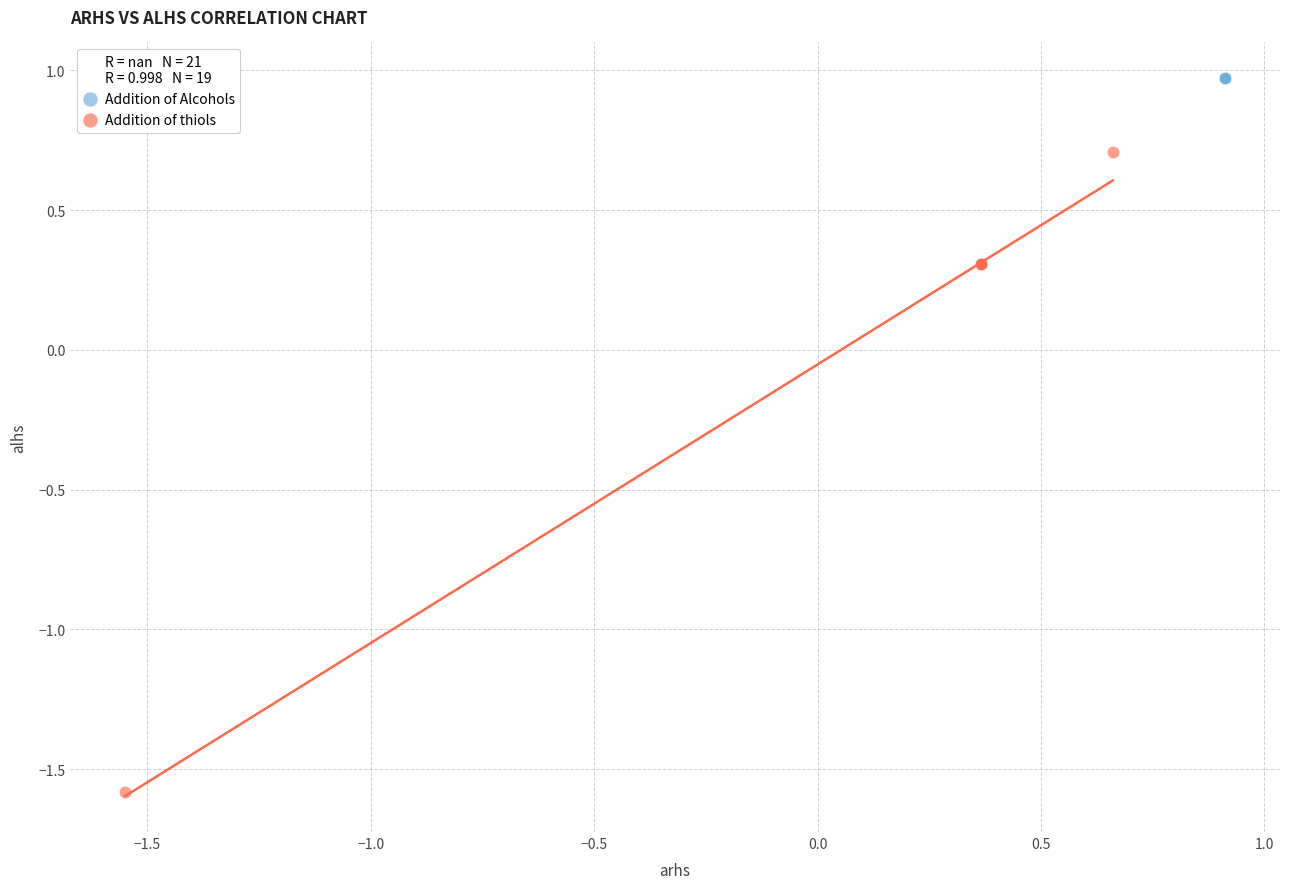

Which series contains the highest Y value?

Addition of Alcohols